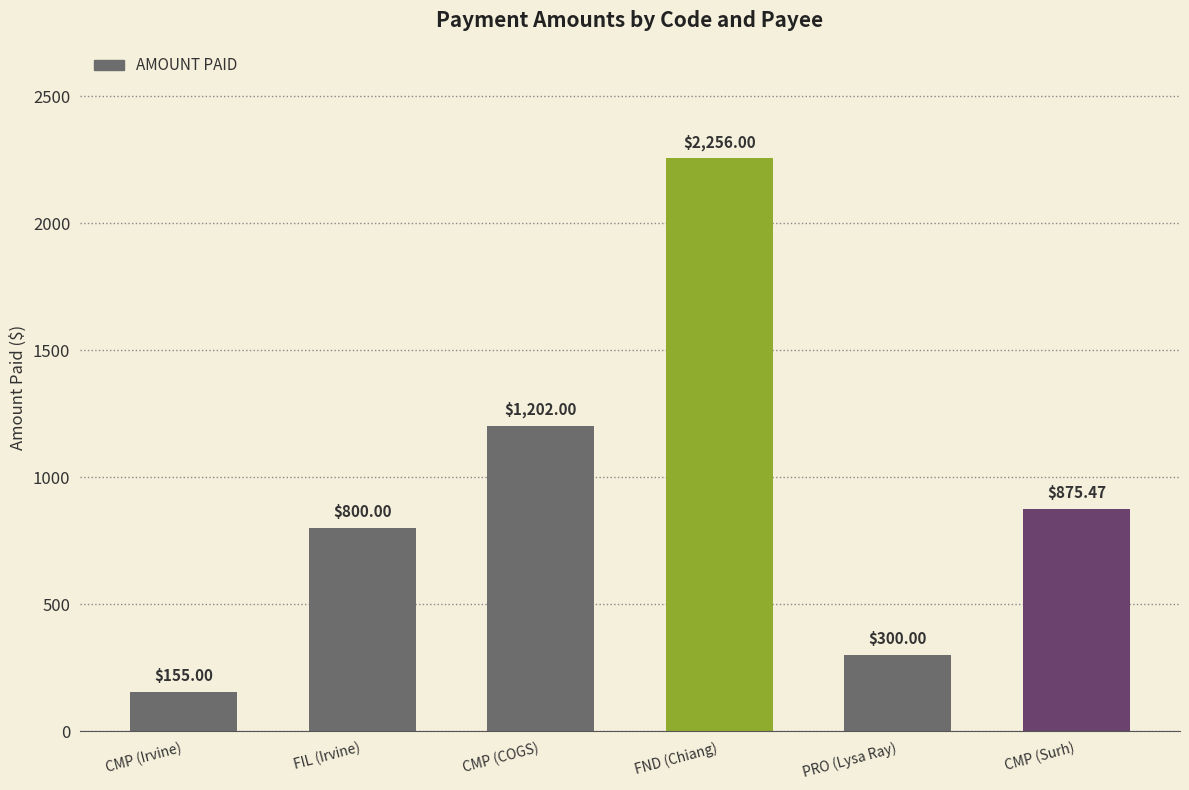

What is the value of the 1st bar from the left?

155.0